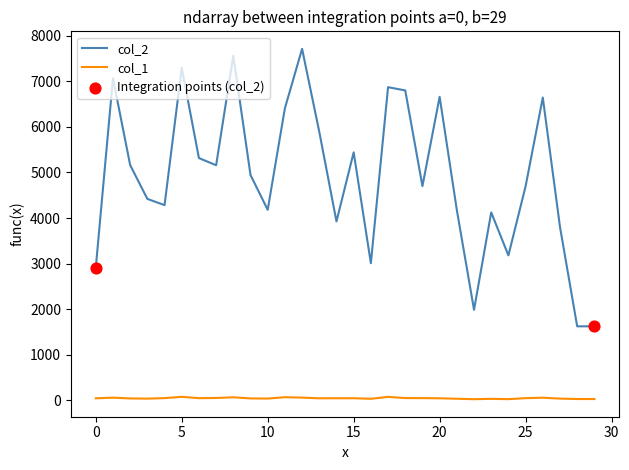

Which series has the largest total across all categories?

col_2